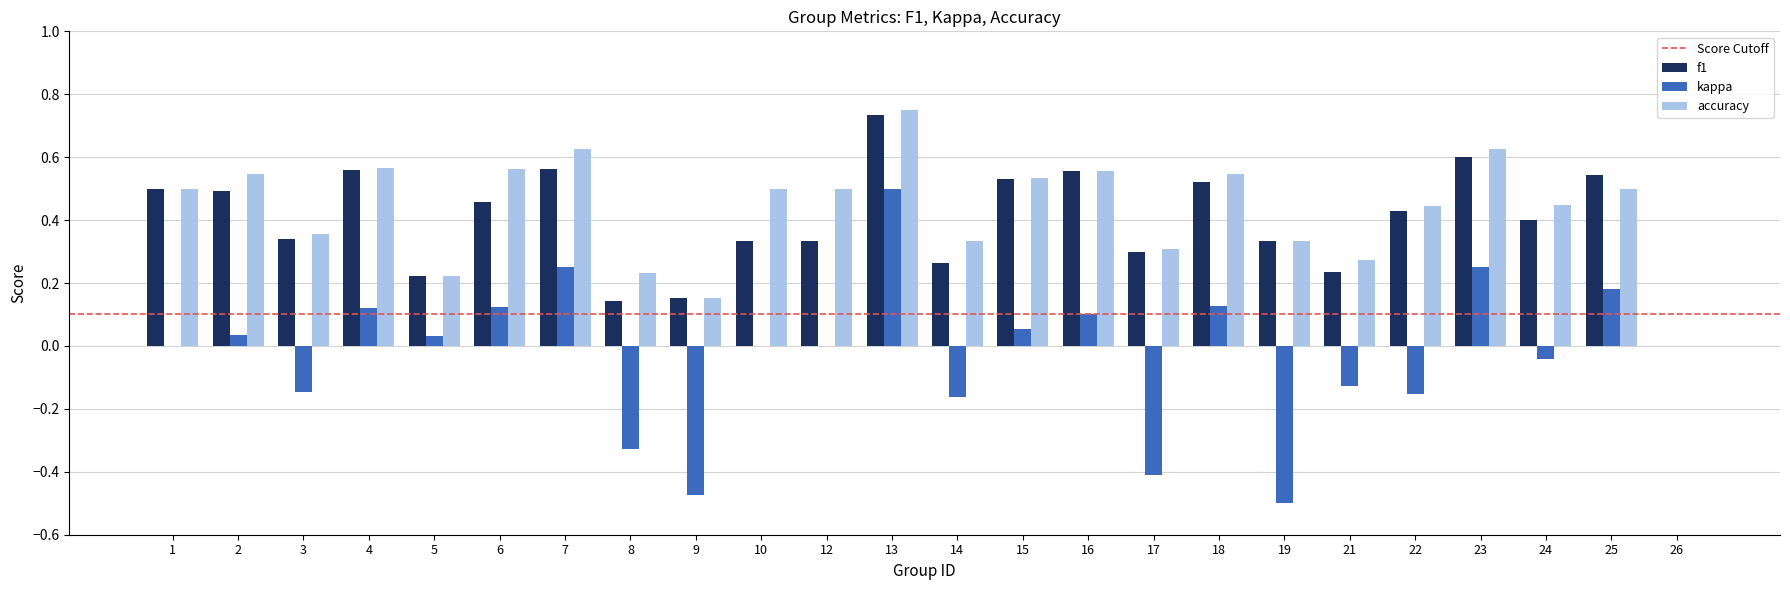

How many f1 values are between 0 and 1?

24